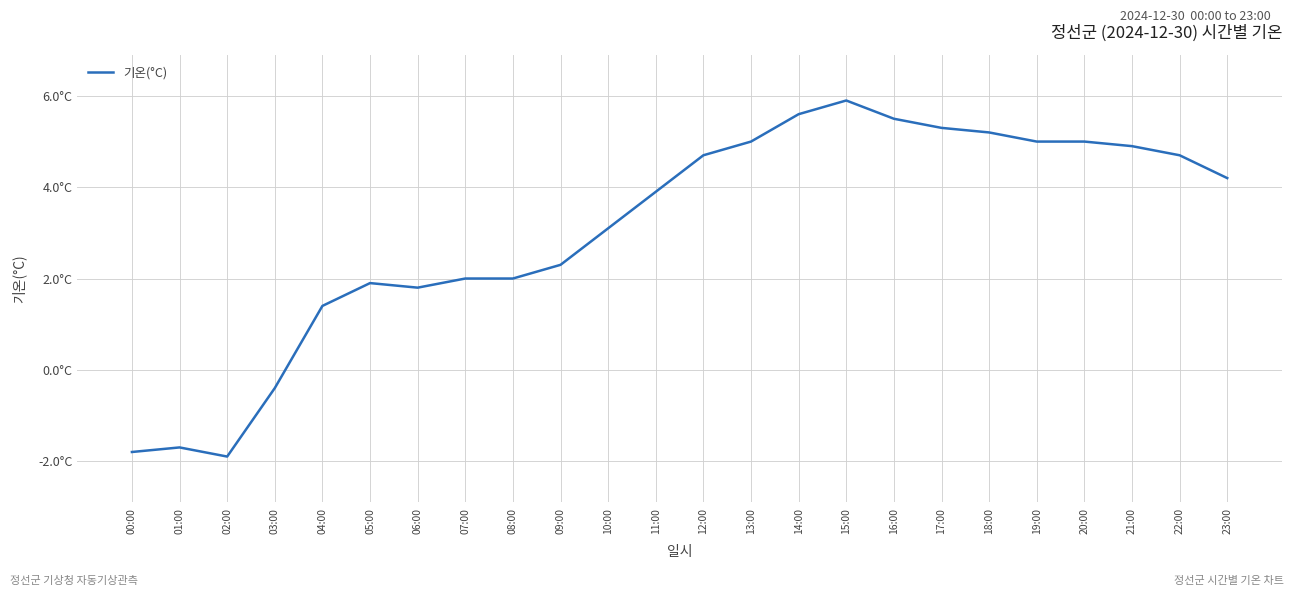

At which category does the data reach its first local valley?

02:00